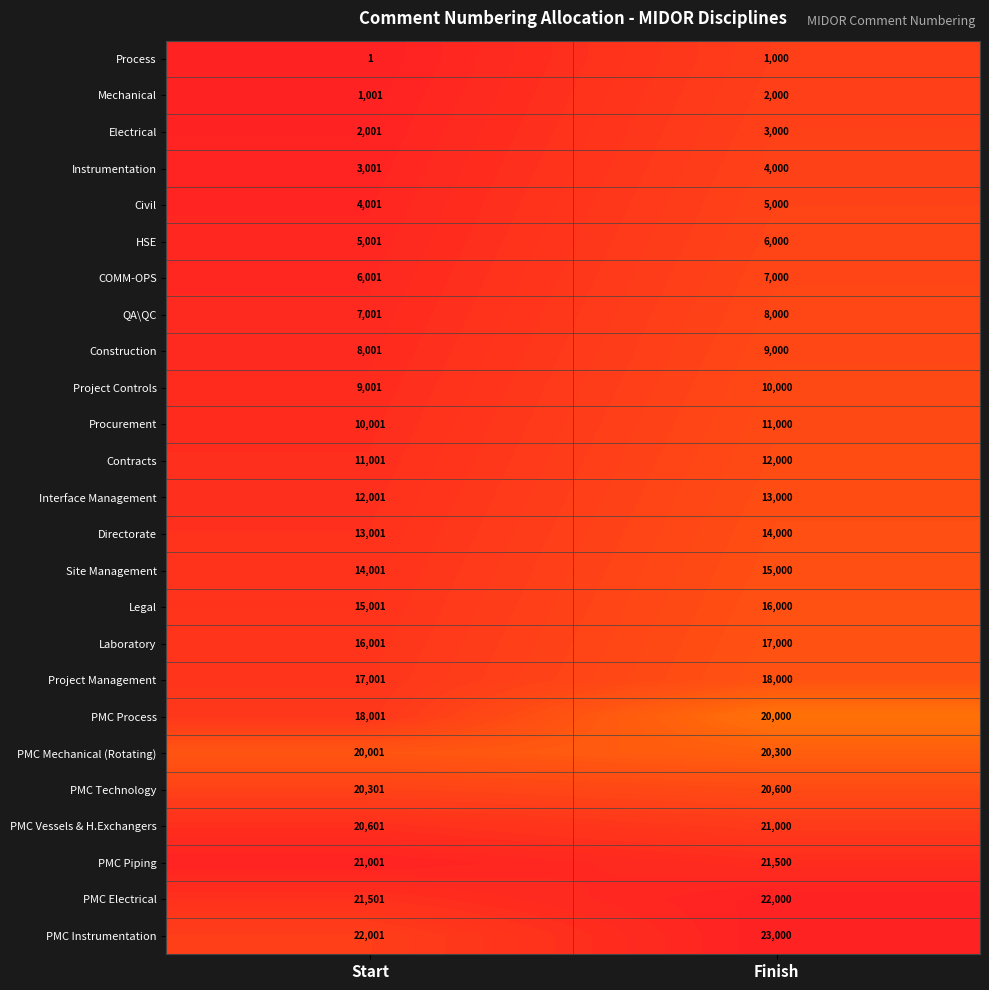

Where is PMC Mechanical (Rotating) nearest to the value 20150?

Start